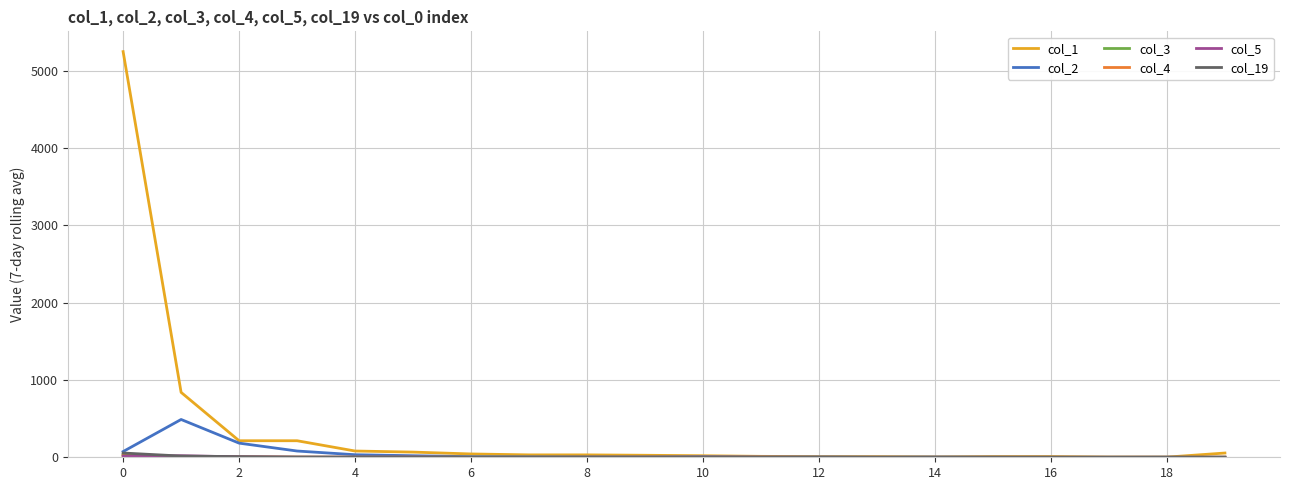

Which series has the widest spread of values?

col_1